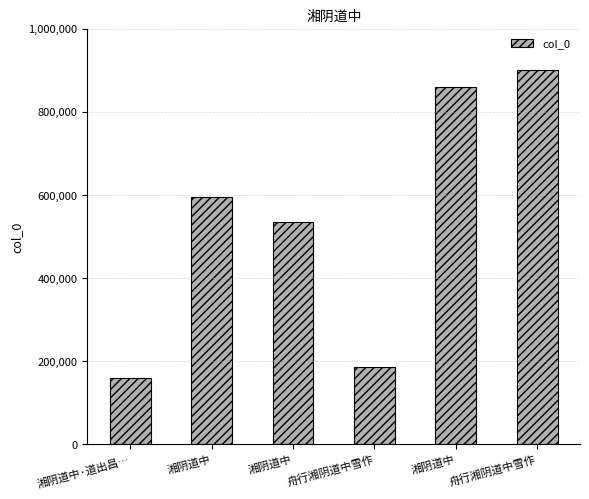

What is the label of the 5th bar from the left?

湘阴道中